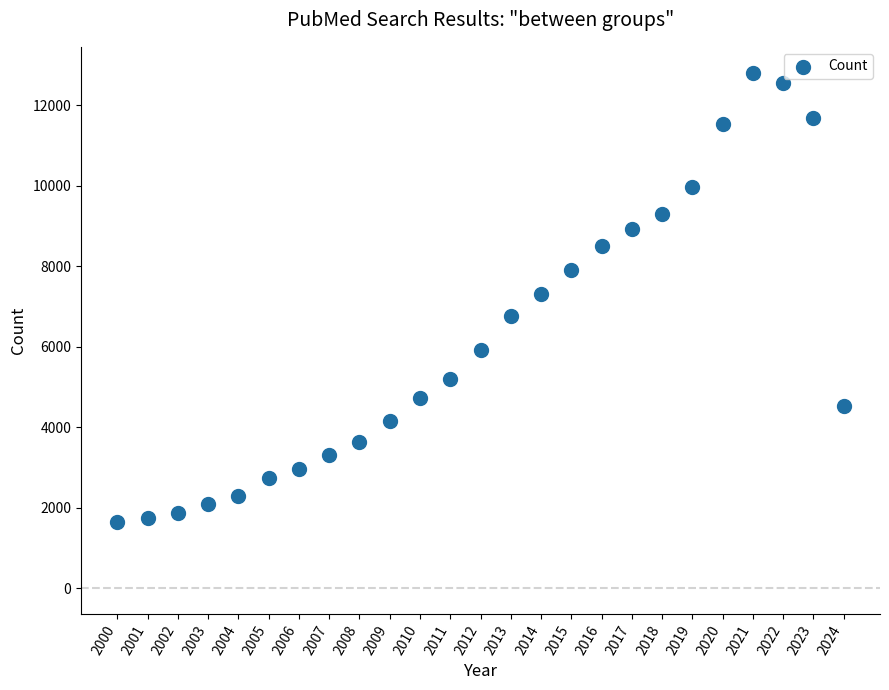

What is the range of Y values (max minus min)?

11182